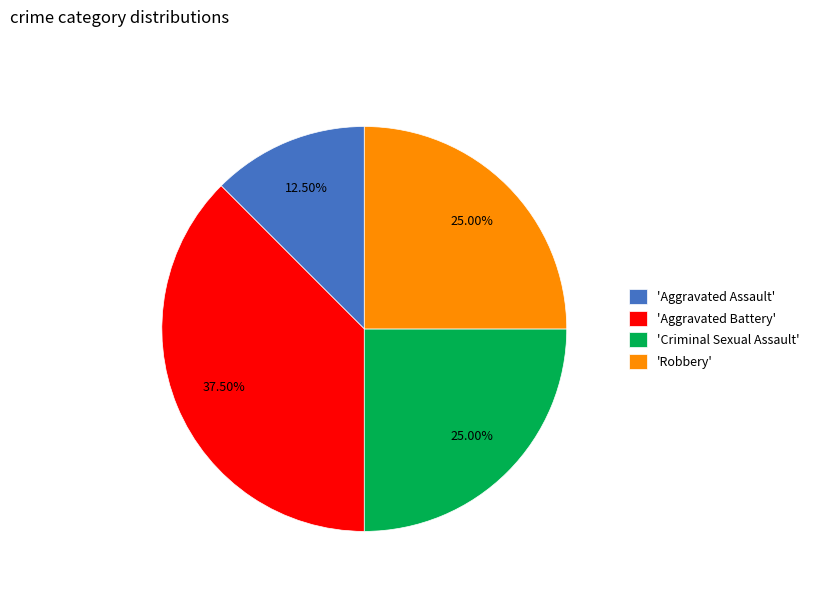

Is the sum of 'Aggravated Battery' and 'Robbery' greater than half?

Yes